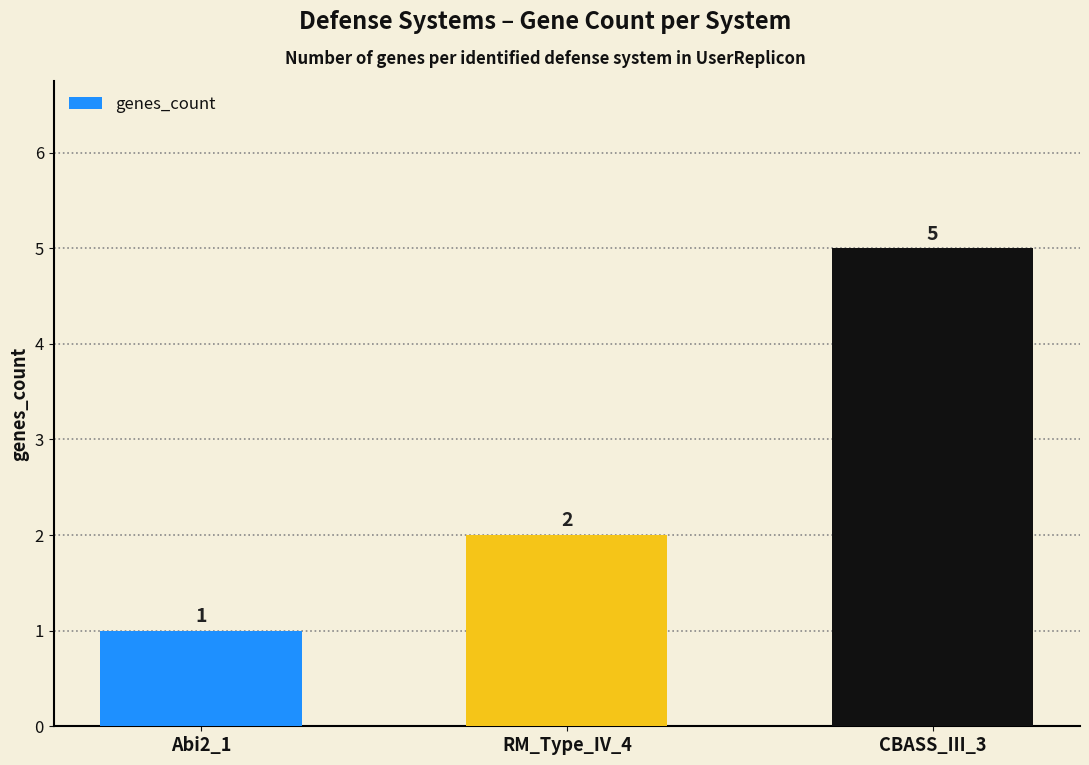

What is the label of the 1st bar from the right?

CBASS_III_3